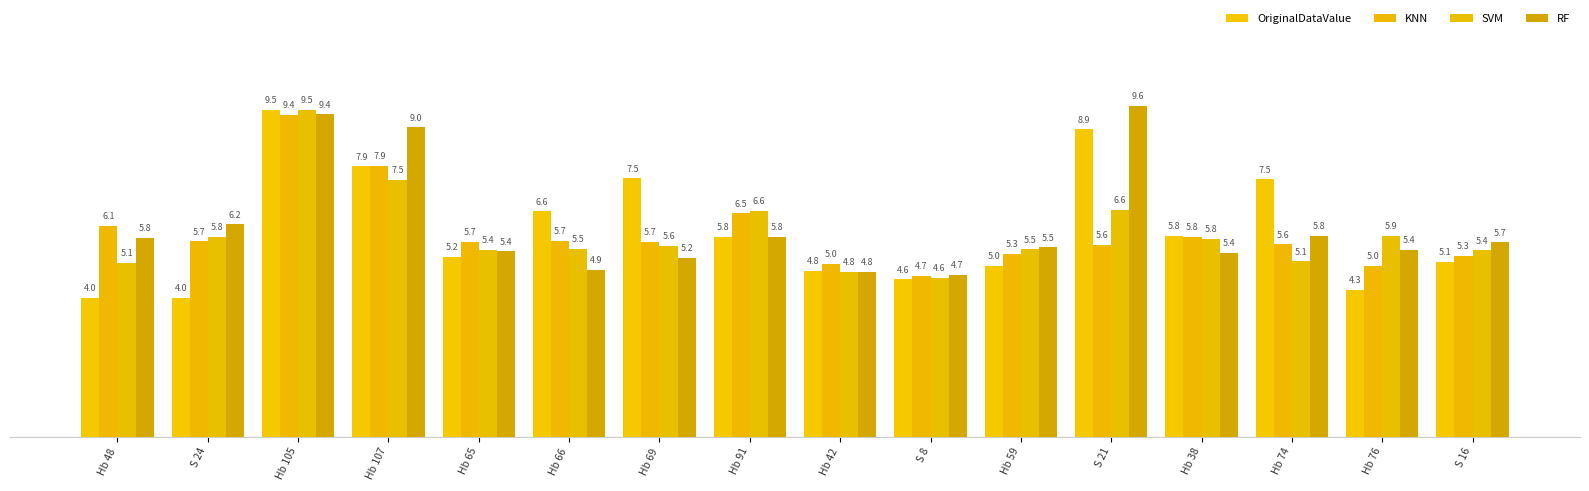

Which series has the widest spread of values?

OriginalDataValue